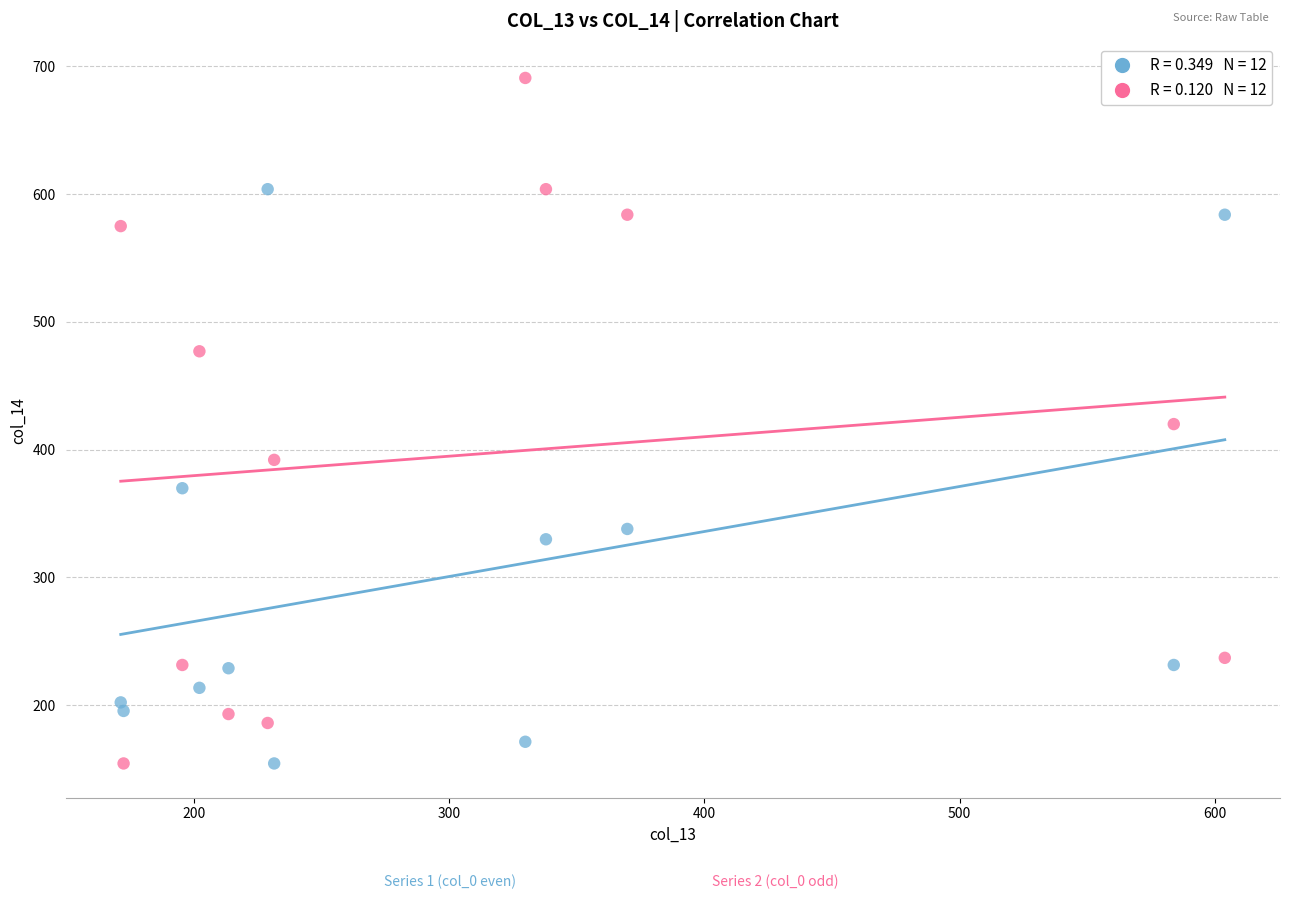

Across all data points, what is the range of Y values (max minus min)?

536.7